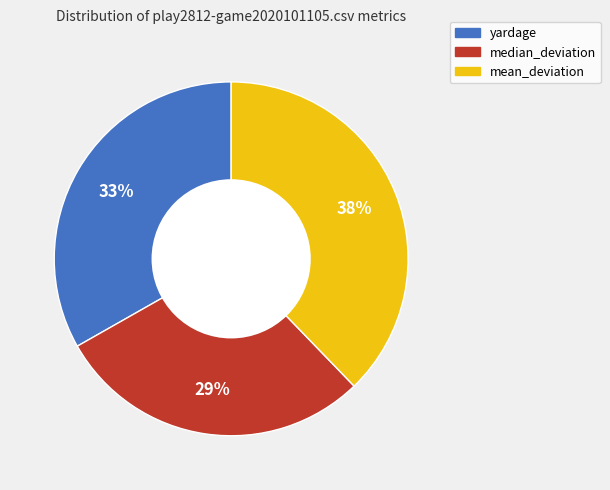

What is the ratio of the value at median_deviation to the value at yardage?

0.9